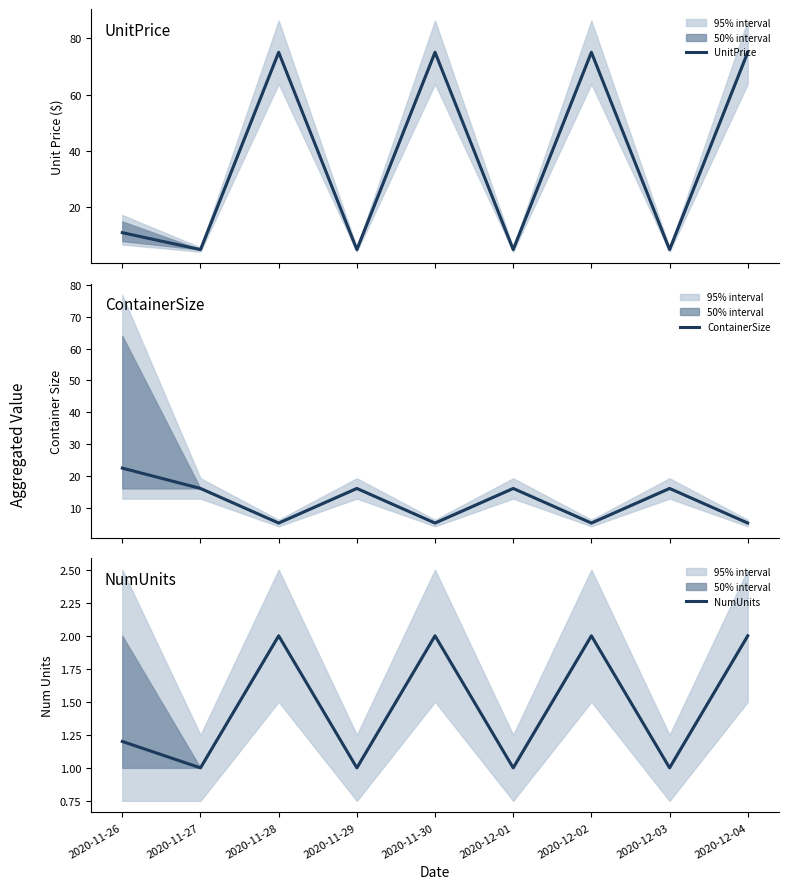

True or false: UnitPrice has a value of 2.2 at 2020-12-03.

False